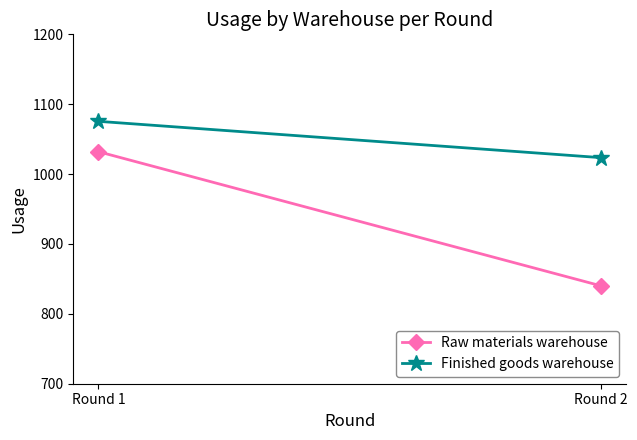

Which series has the largest total across all categories?

Finished goods warehouse